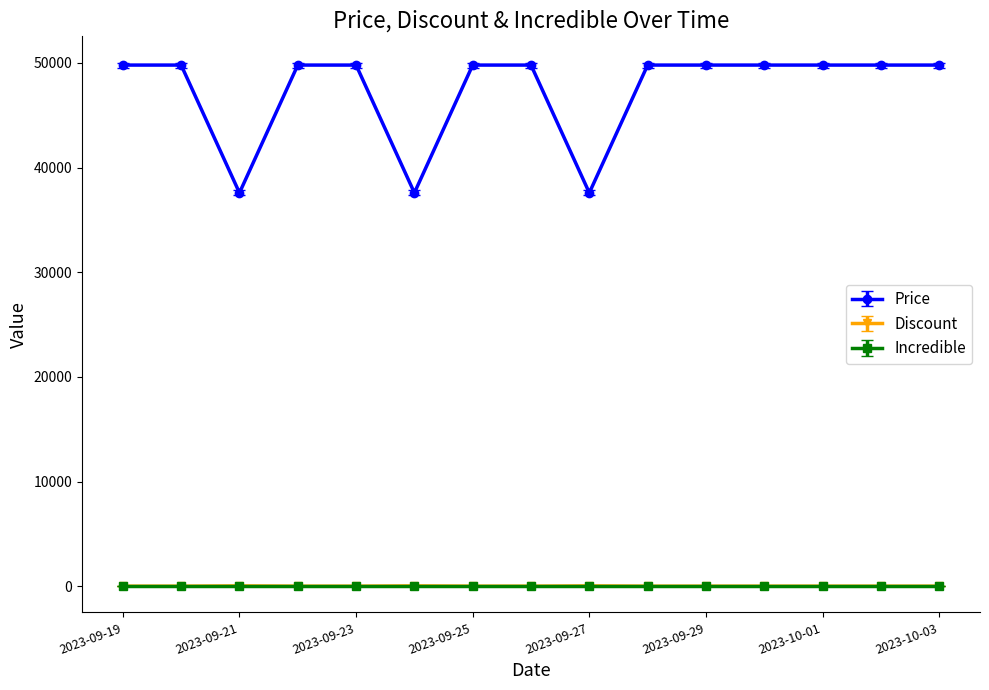

At how many categories does at least one series exceed 40125?

12